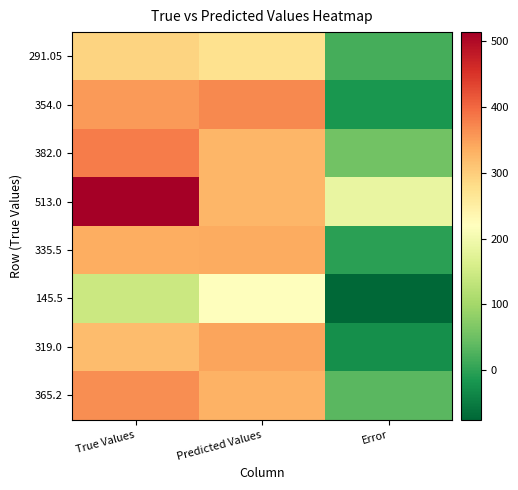

Which category has the lowest value across all series?

Error